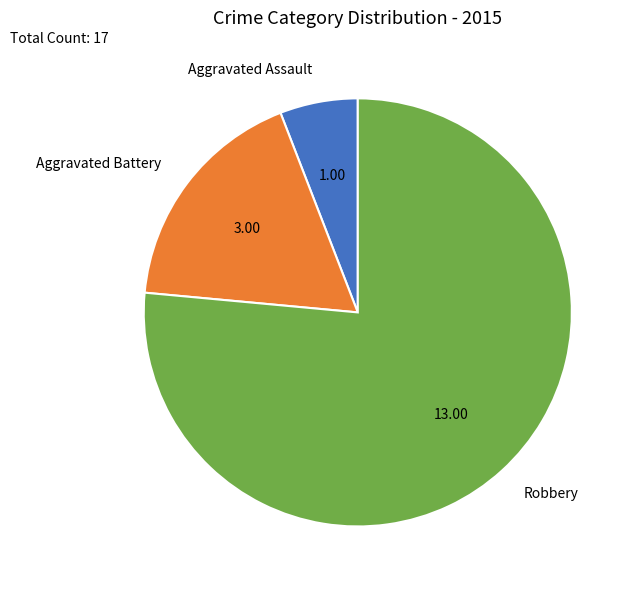

The Aggravated Battery slice represents 29% of the pie. True or false?

False